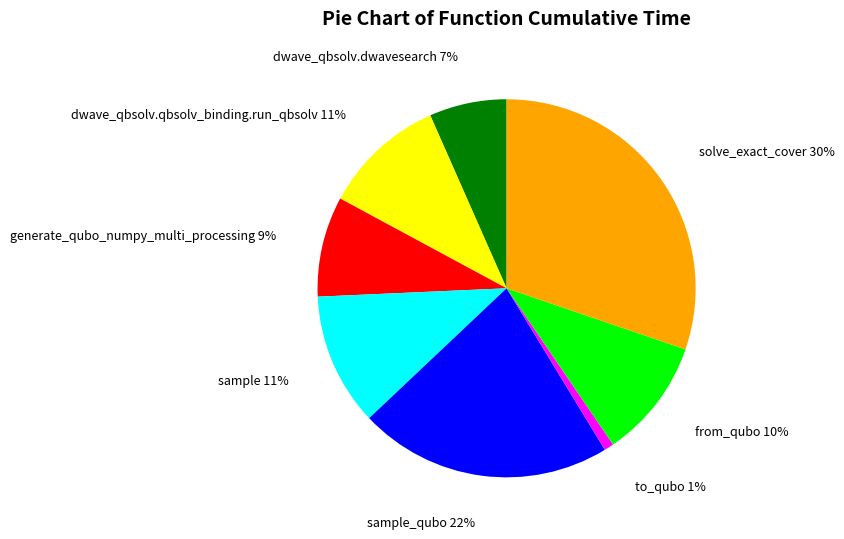

Do sample_qubo 22% and dwave_qbsolv.dwavesearch 7% together represent more than half of the pie?

No